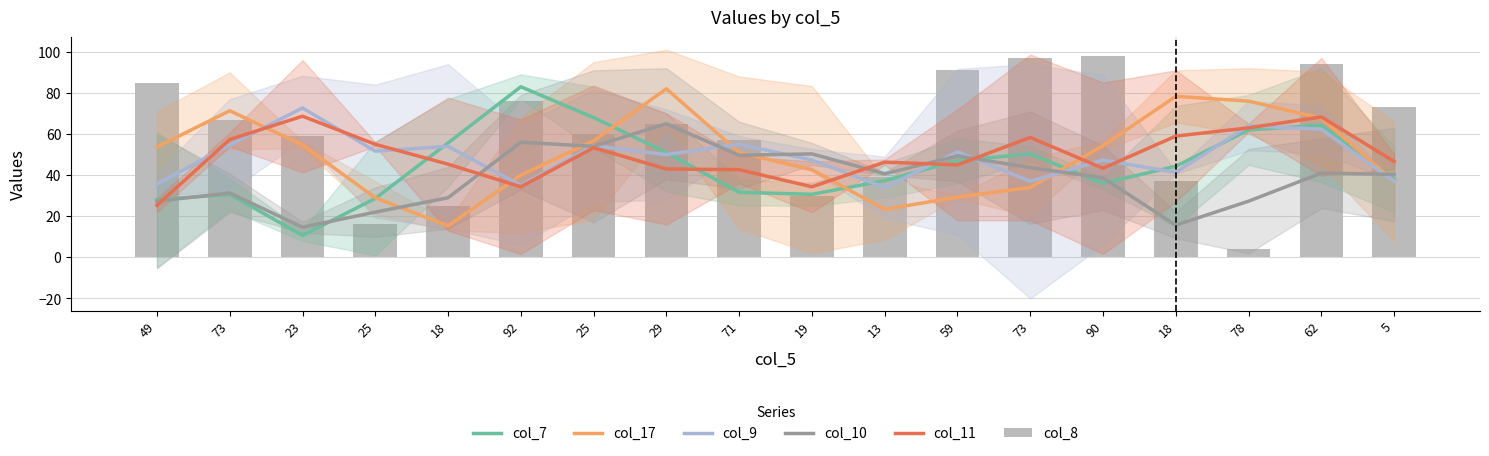

What is the maximum value shown in the chart?

98.0